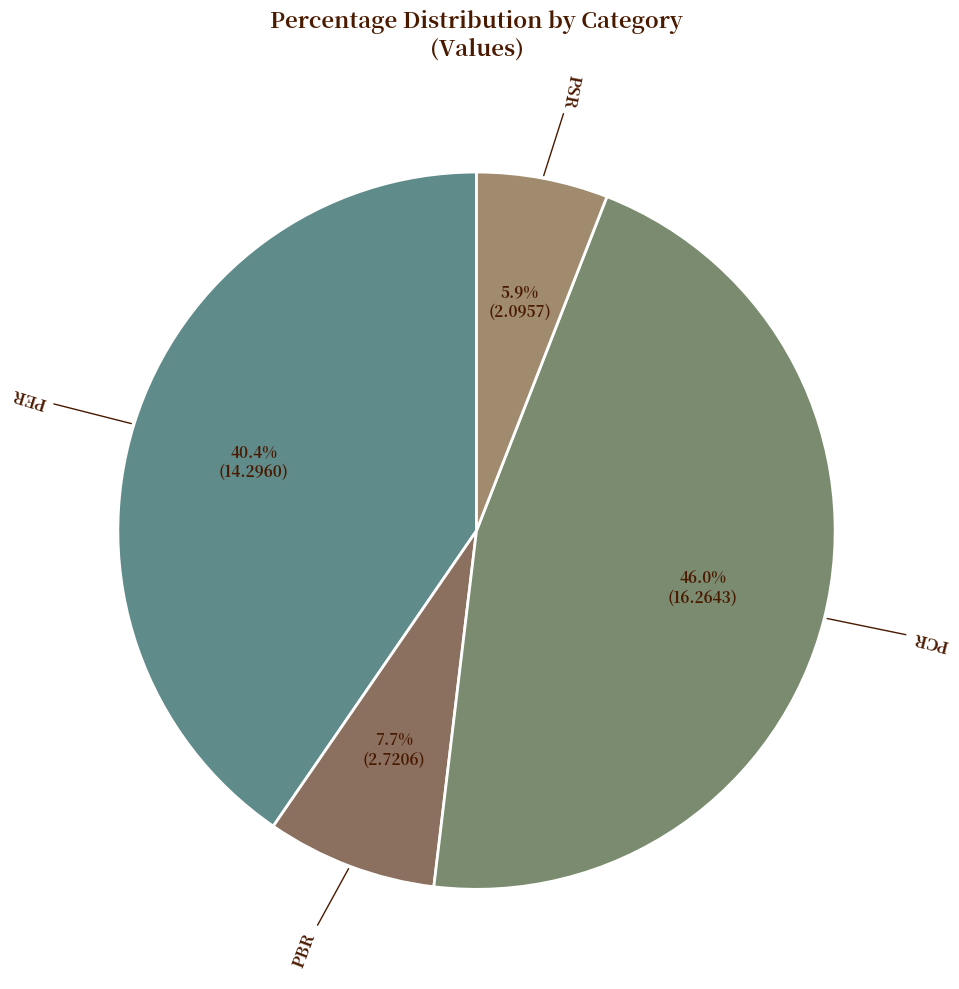

To the nearest percent, what is the average slice percentage?

25%